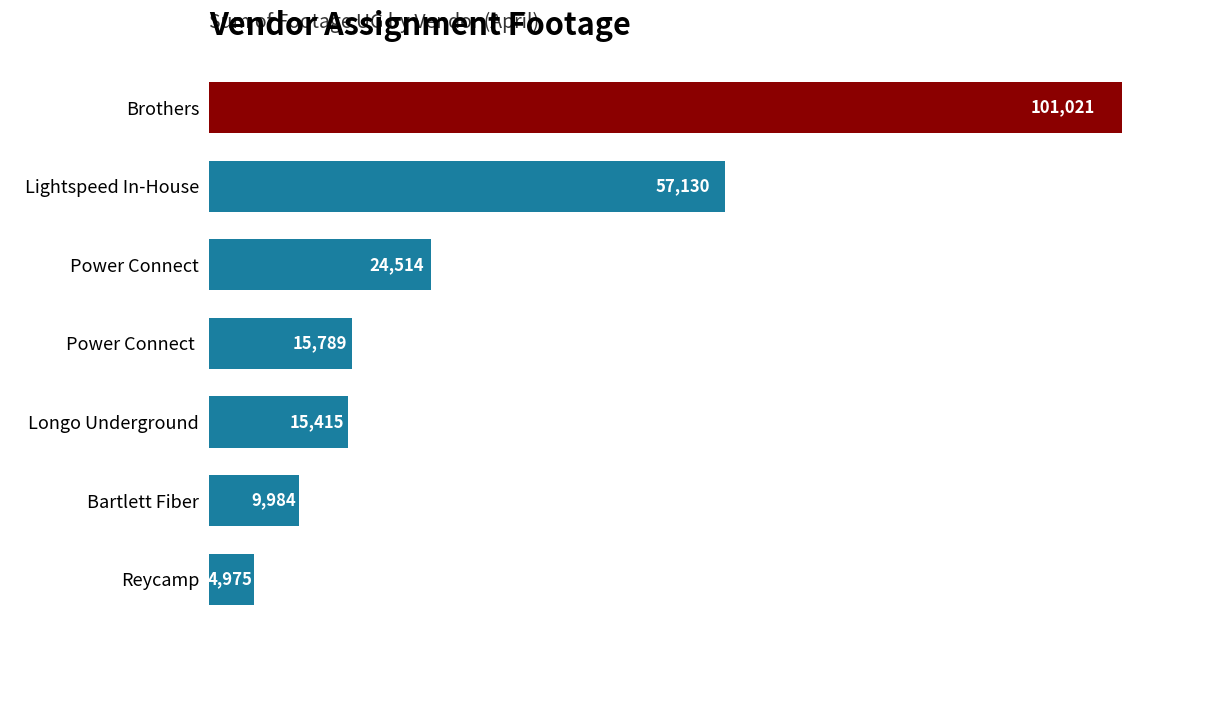

What is the average value?

32690